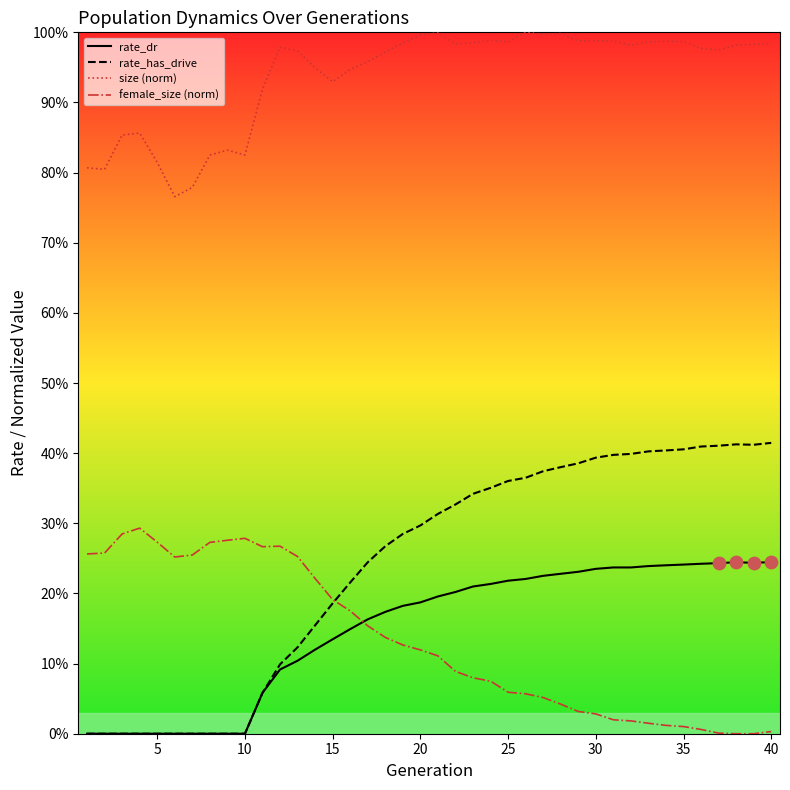

At how many categories does at least one series exceed 0?

40